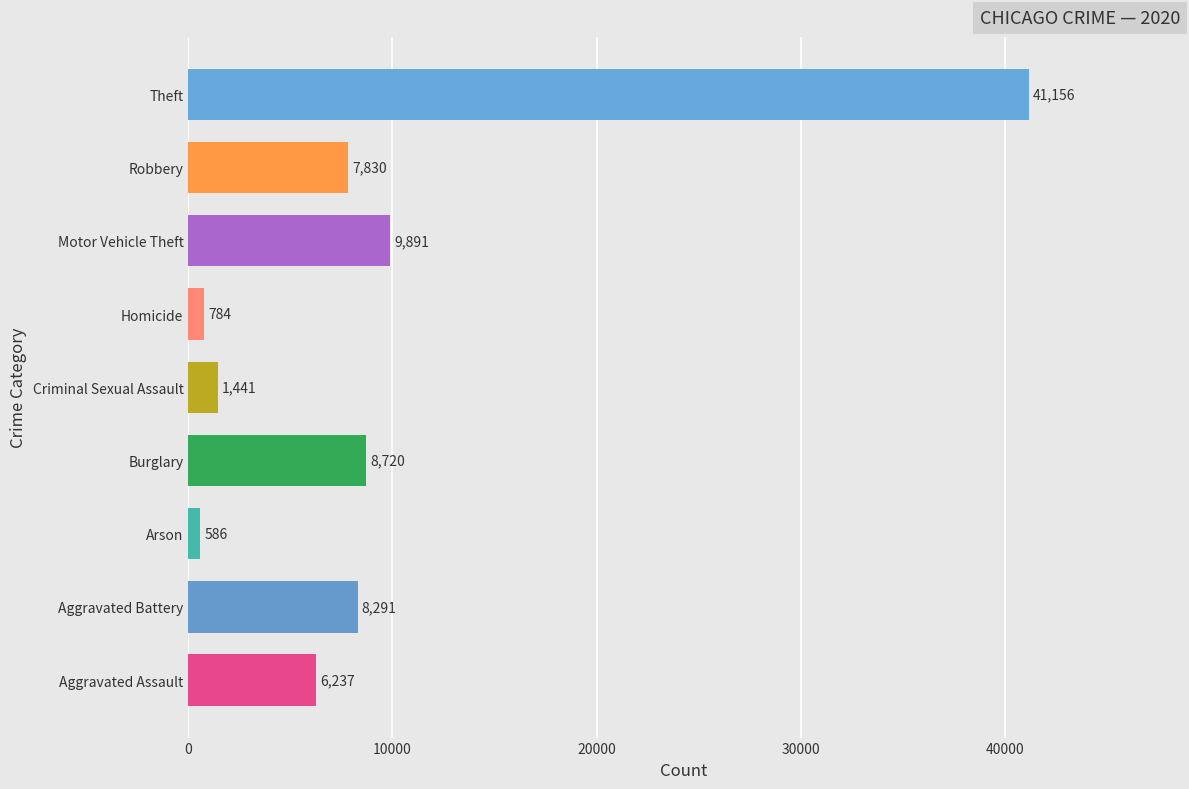

True or false: the data shows 7830 at Robbery.

True